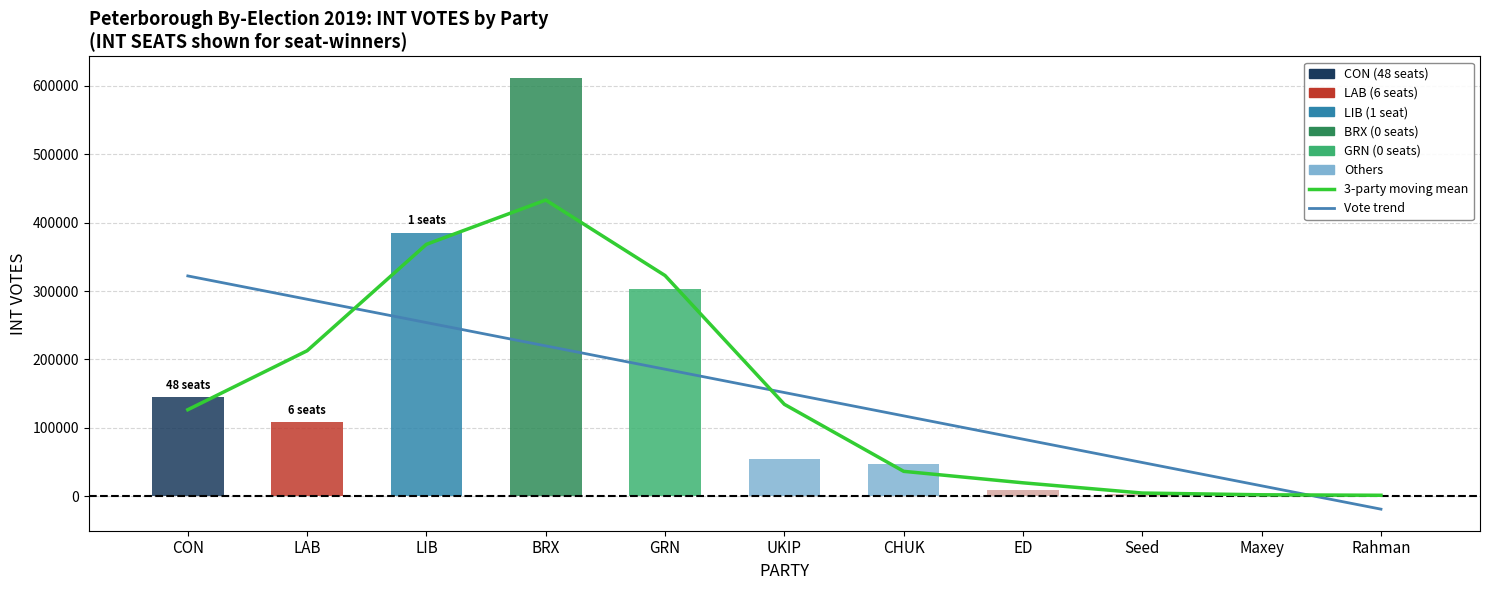

What is the average value of the Vote trend series?

151507.2